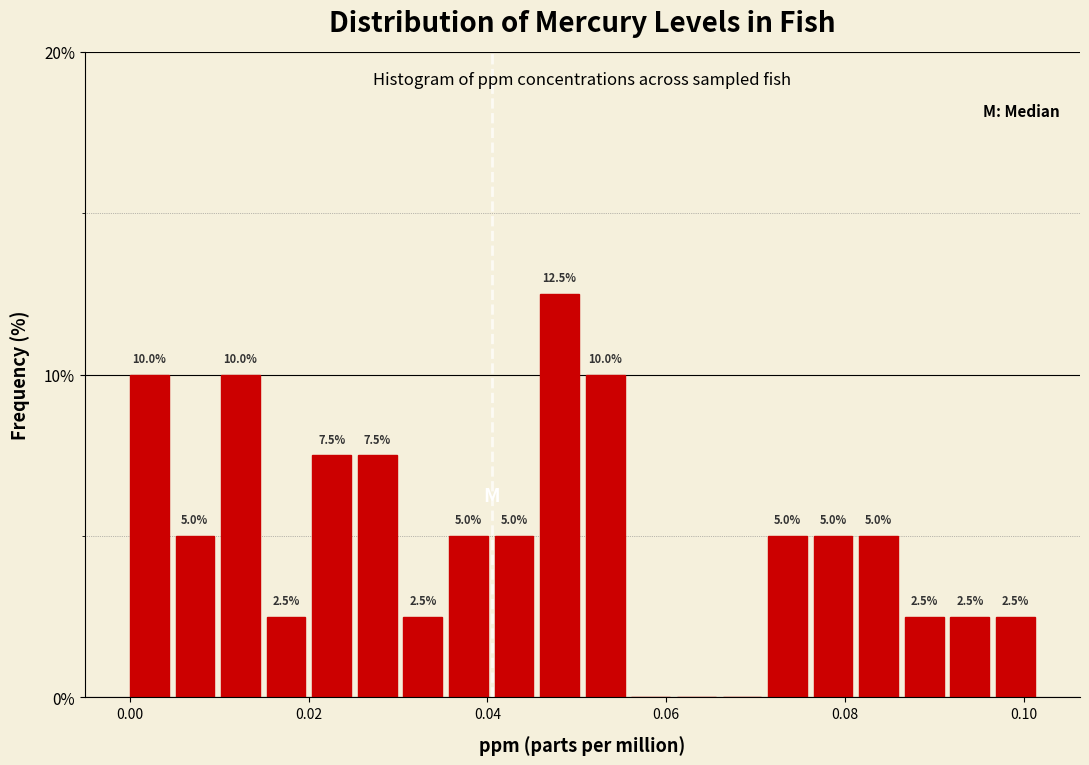

Around what value on the x-axis is the tallest bar? Give the approximate position of its centre, as read against the axis.

0.048